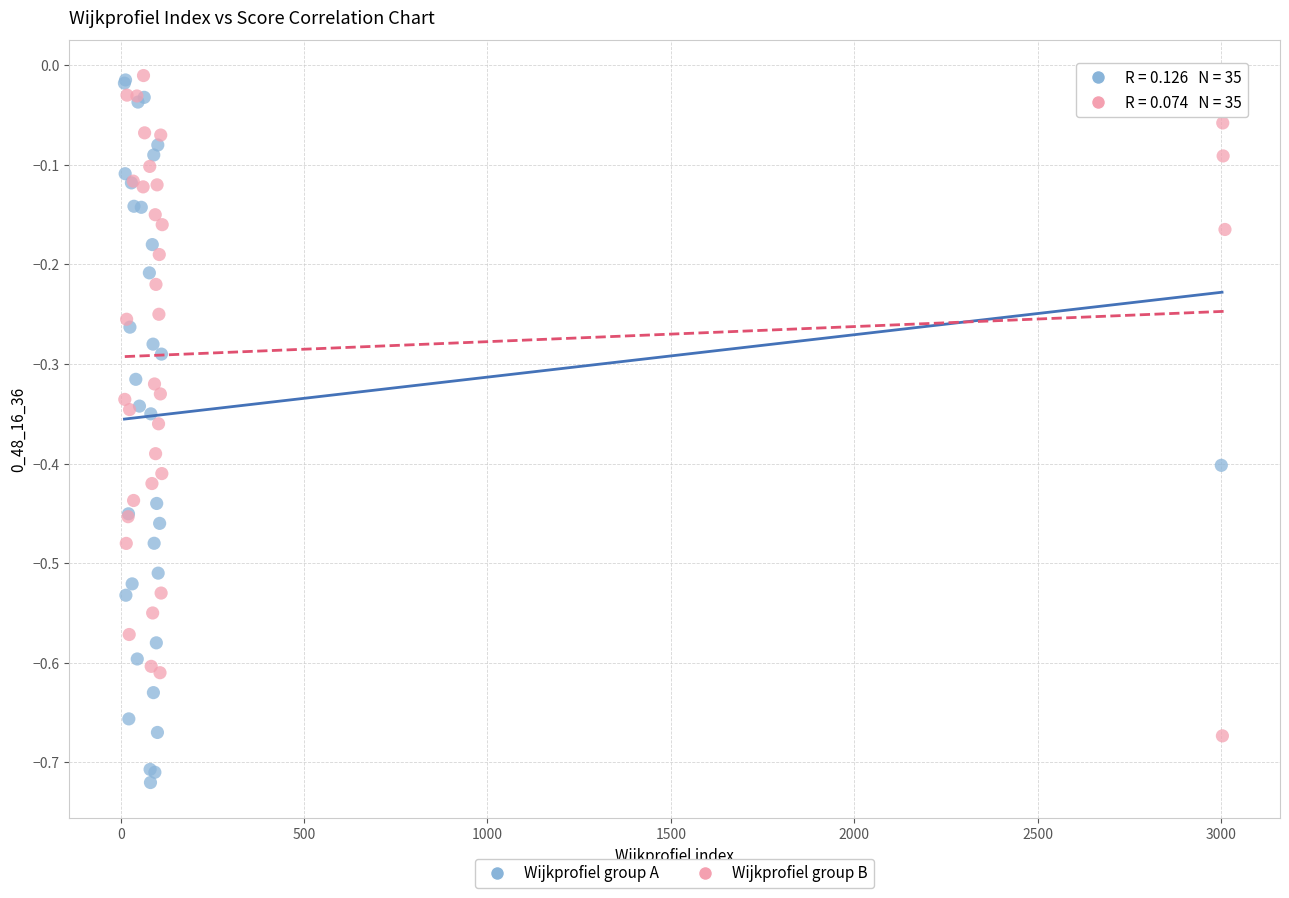

Which series contains the lowest Y value?

Wijkprofiel group A